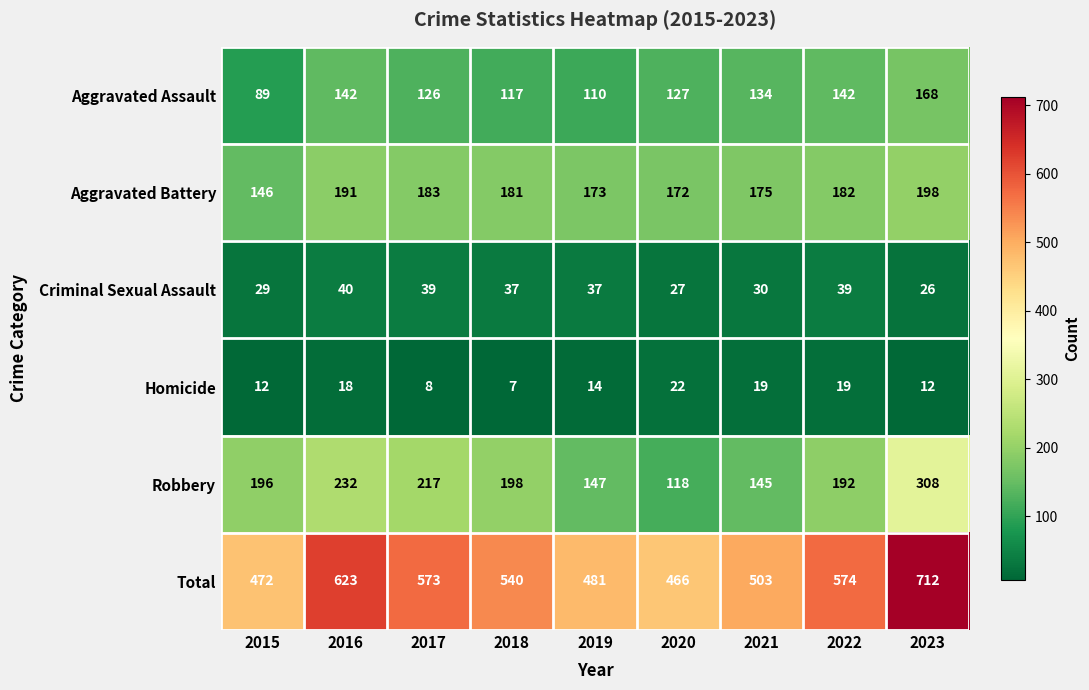

List the series in order of their peak value, lowest first.

Homicide, Criminal Sexual Assault, Aggravated Assault, Aggravated Battery, Robbery, Total